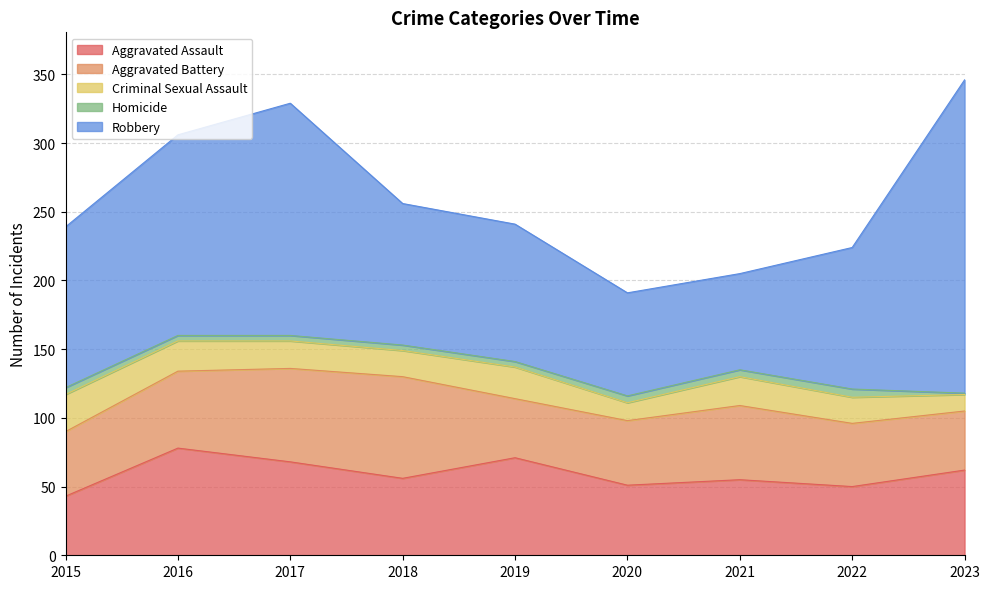

How many lines are shown in the chart?

5